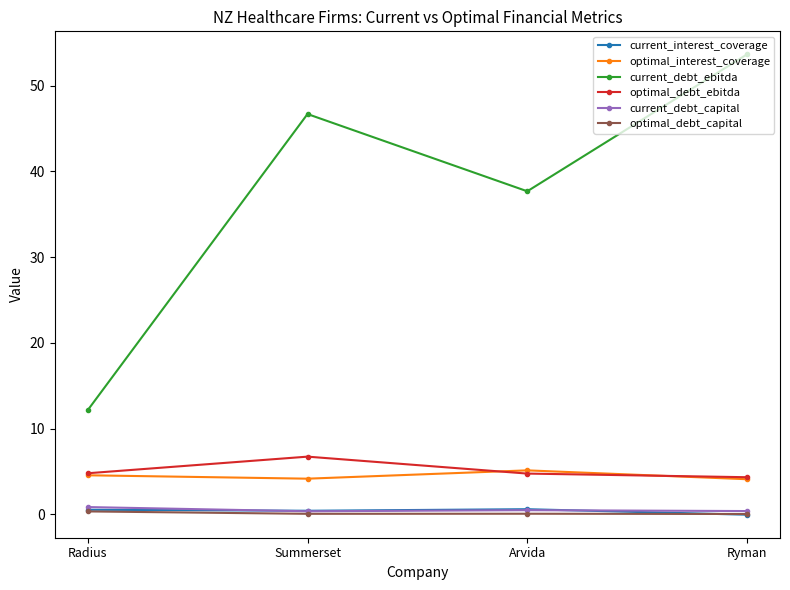

True or false: optimal_debt_ebitda and current_interest_coverage intersect in this chart.

False